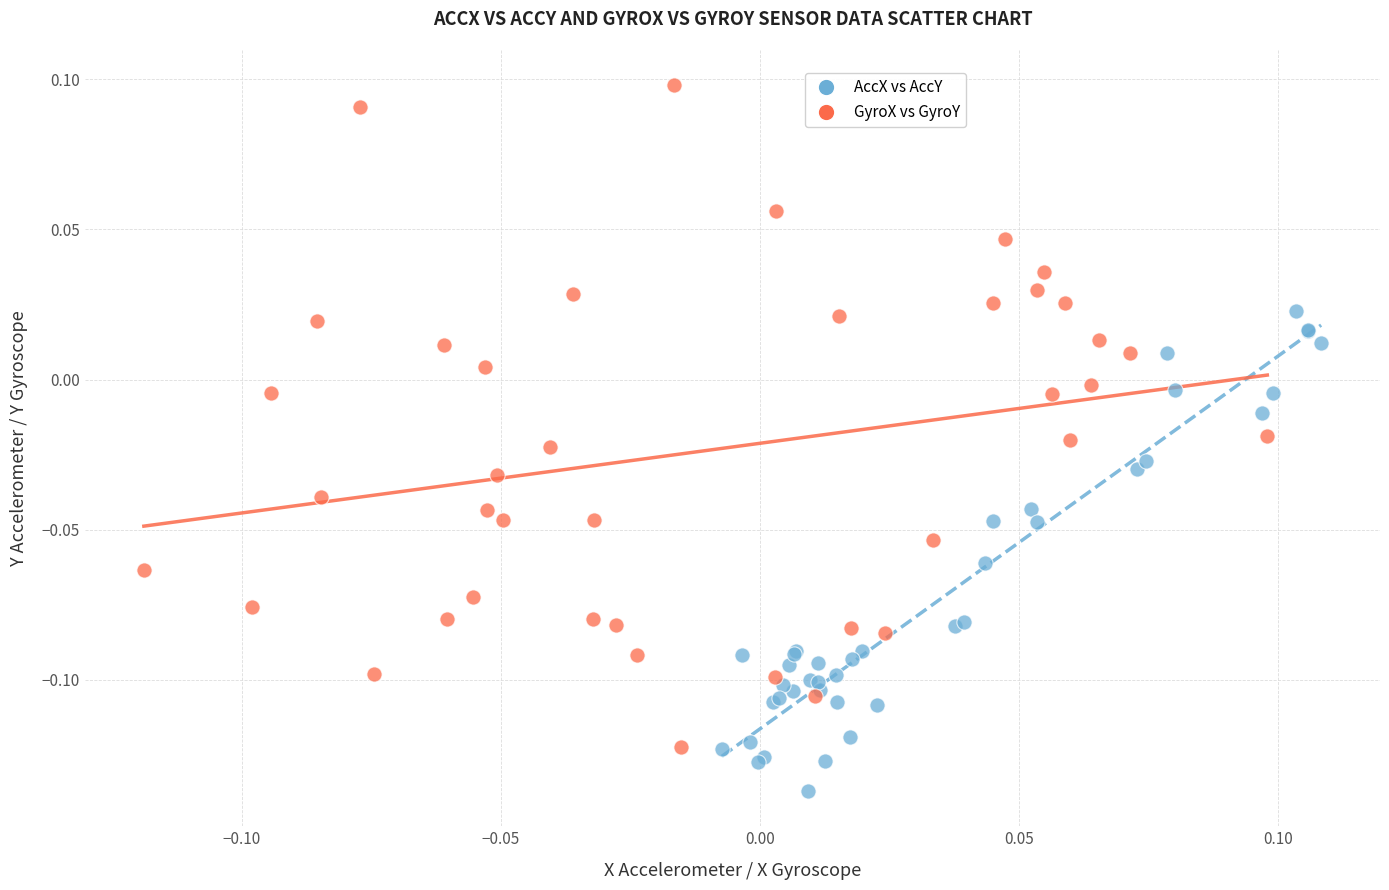

Which series has the largest Y range (max minus min)?

GyroX vs GyroY